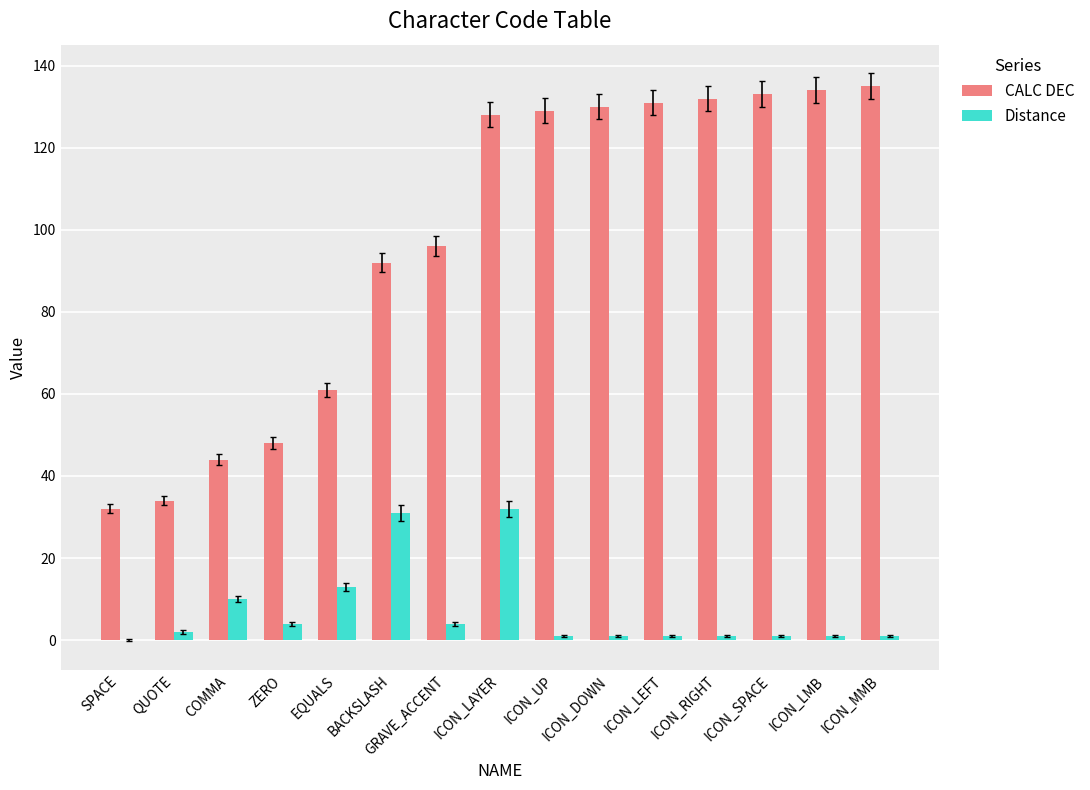

Which series has the largest total across all categories?

CALC DEC